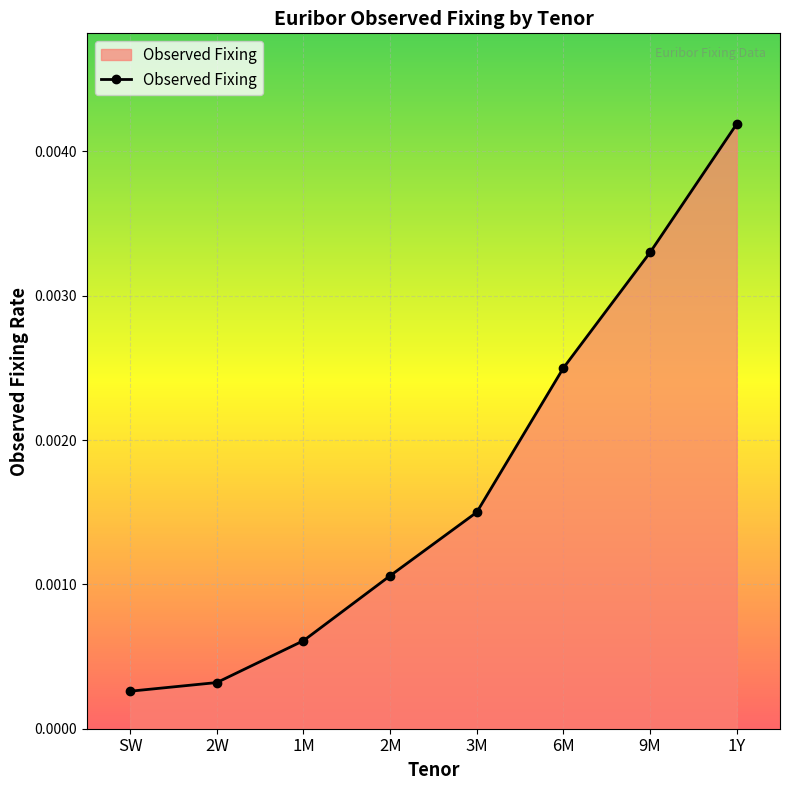

At which category does the chart reach its minimum across all series?

SW